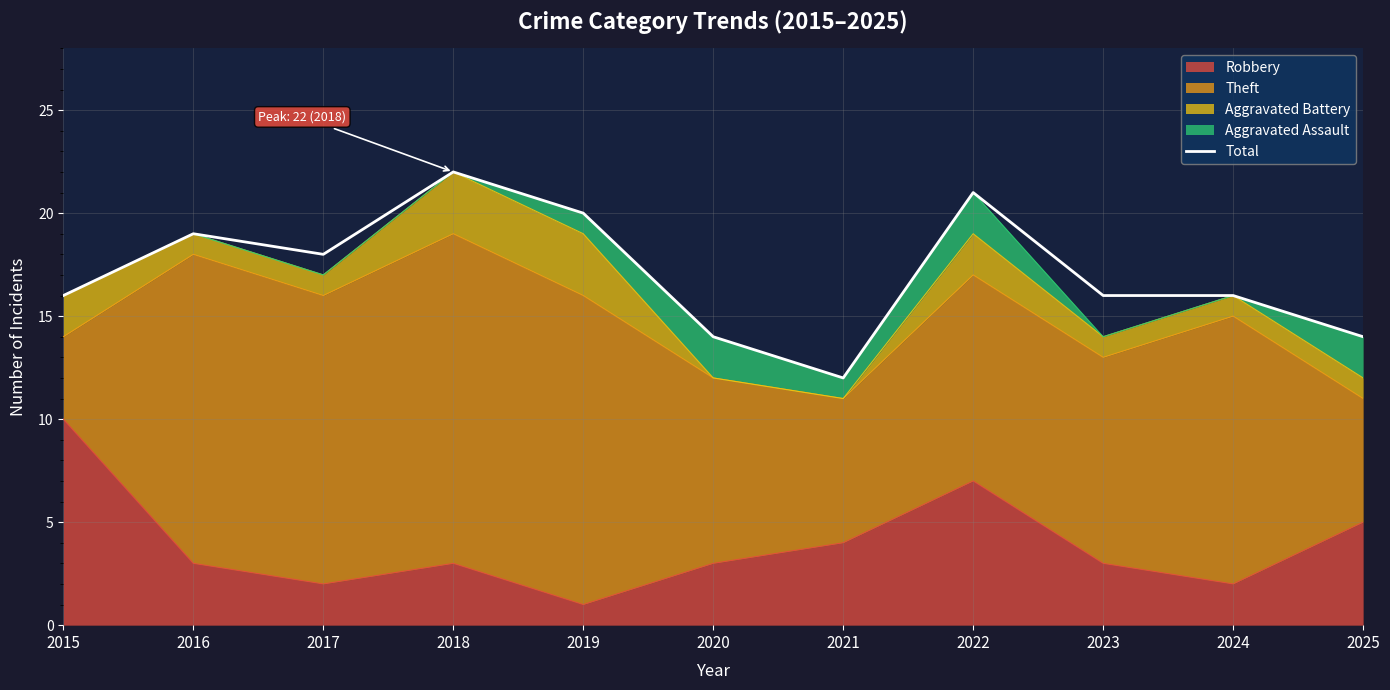

List the labels in order of value, smallest first.

2021, 2020, 2025, 2015, 2023, 2024, 2017, 2016, 2019, 2022, 2018